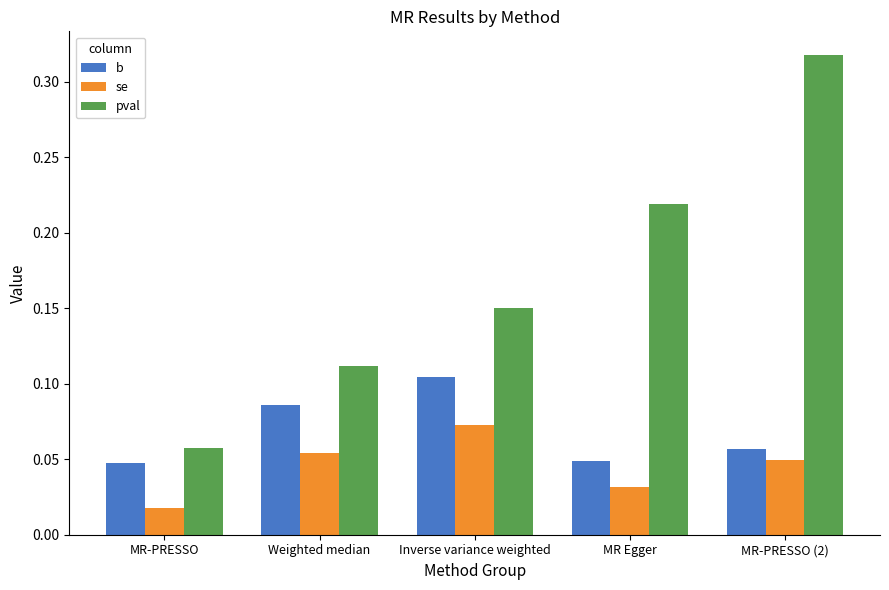

Which series changed the most between MR-PRESSO and Weighted median?

pval